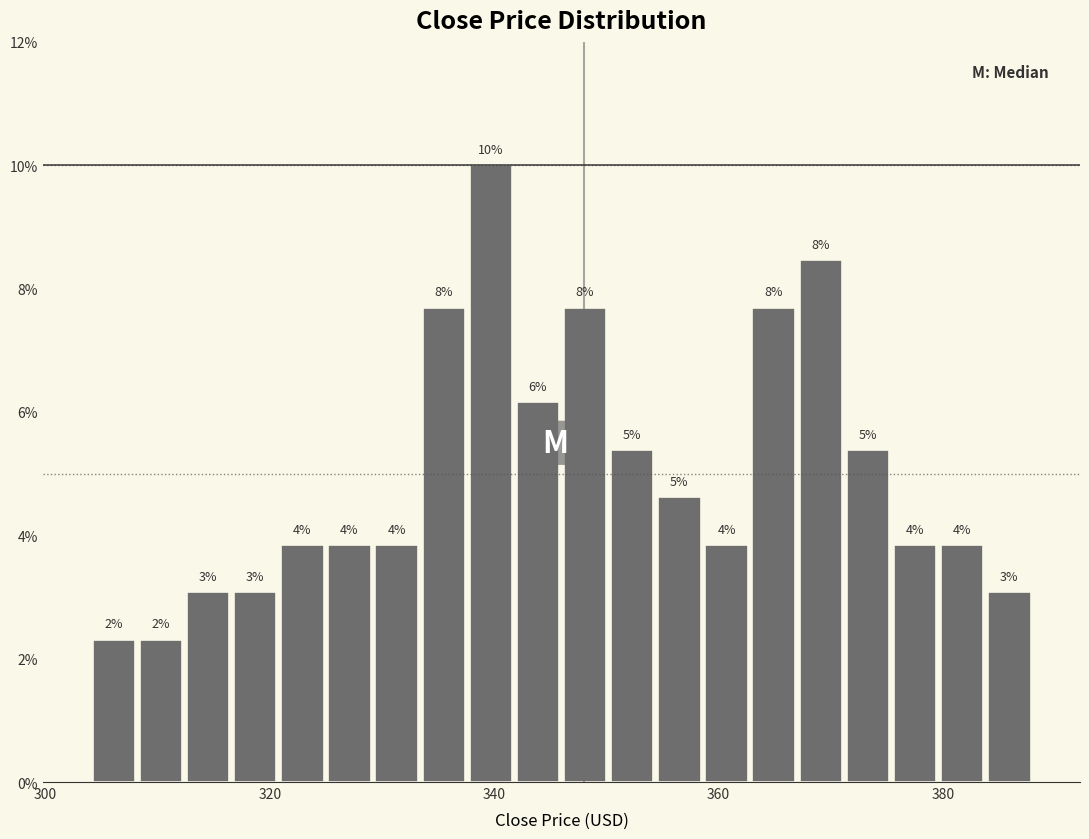

Around what value on the x-axis is the tallest bar? Give the approximate position of its centre, as read against the axis.

340